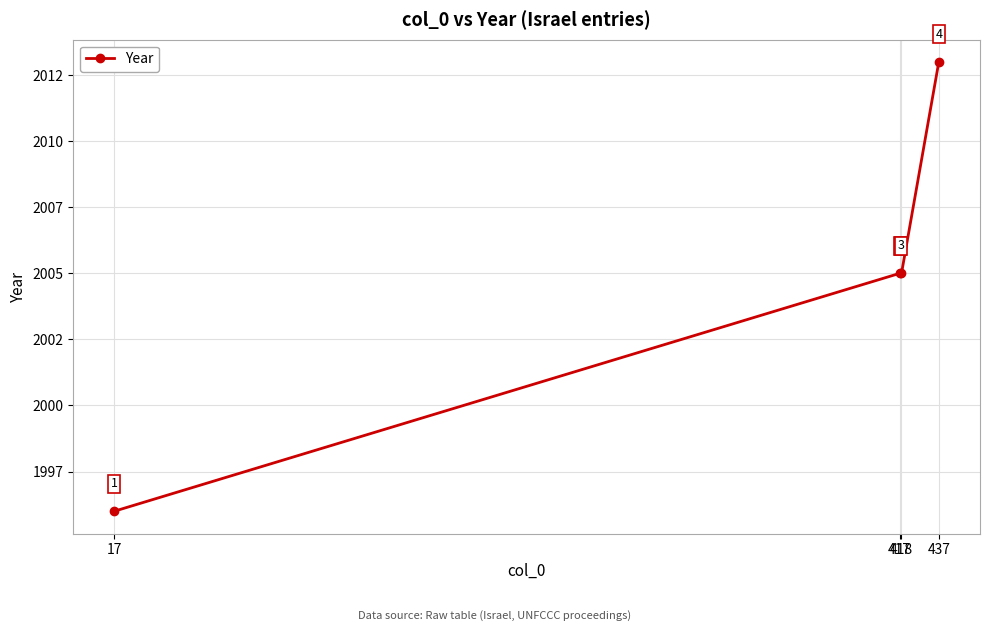

How many data points are less than 2005?

1